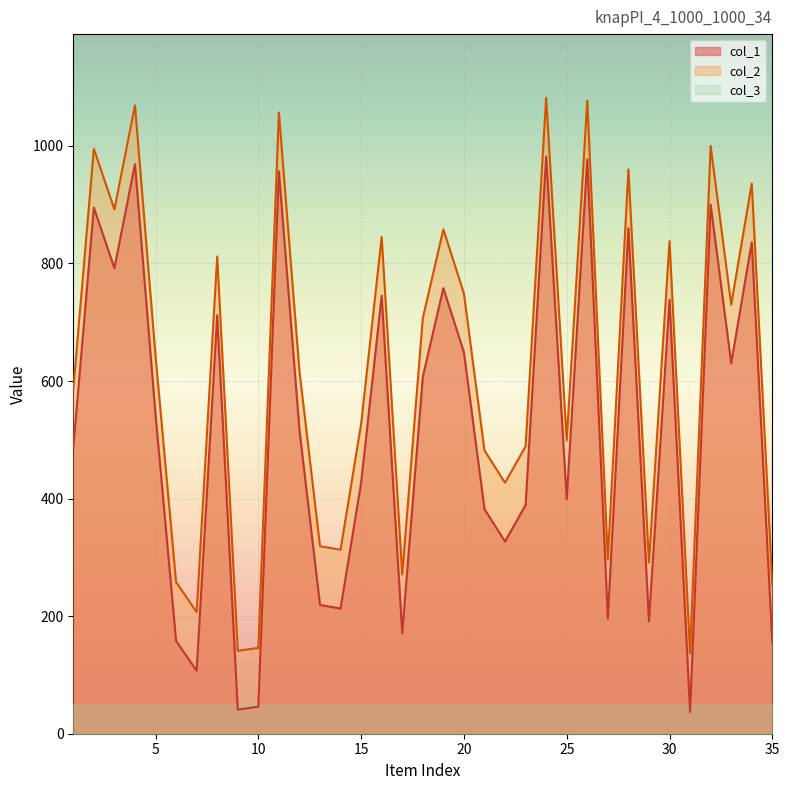

True or false: col_1 and col_2 intersect in this chart.

False